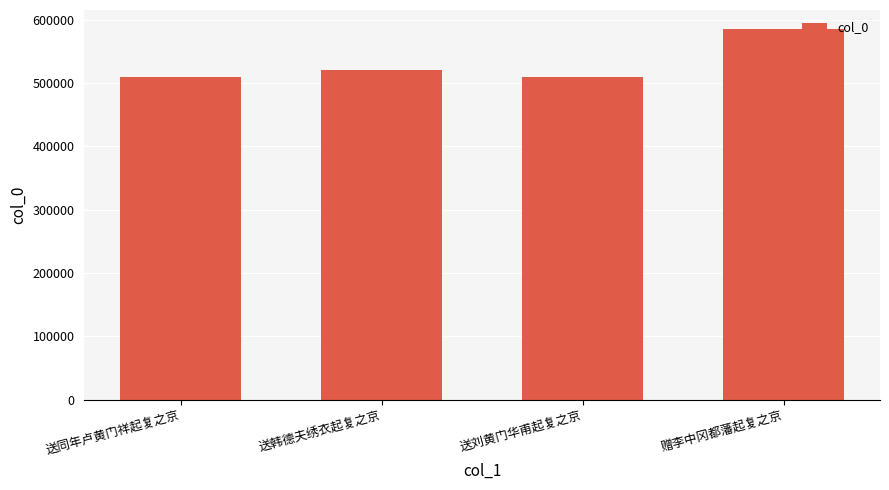

What is the label of the 2nd bar from the right?

送刘黄门华甫起复之京